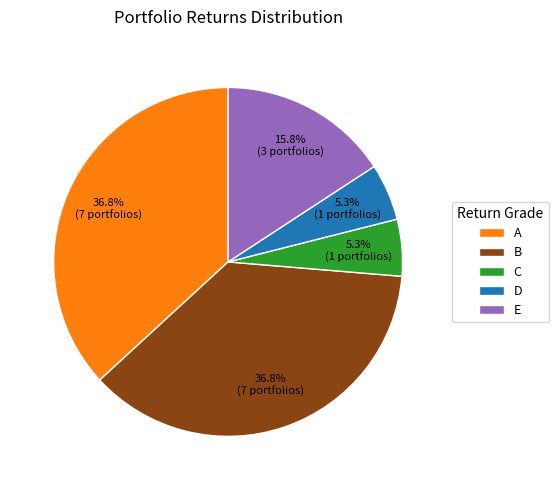

Does E account for over 50% of the chart?

No